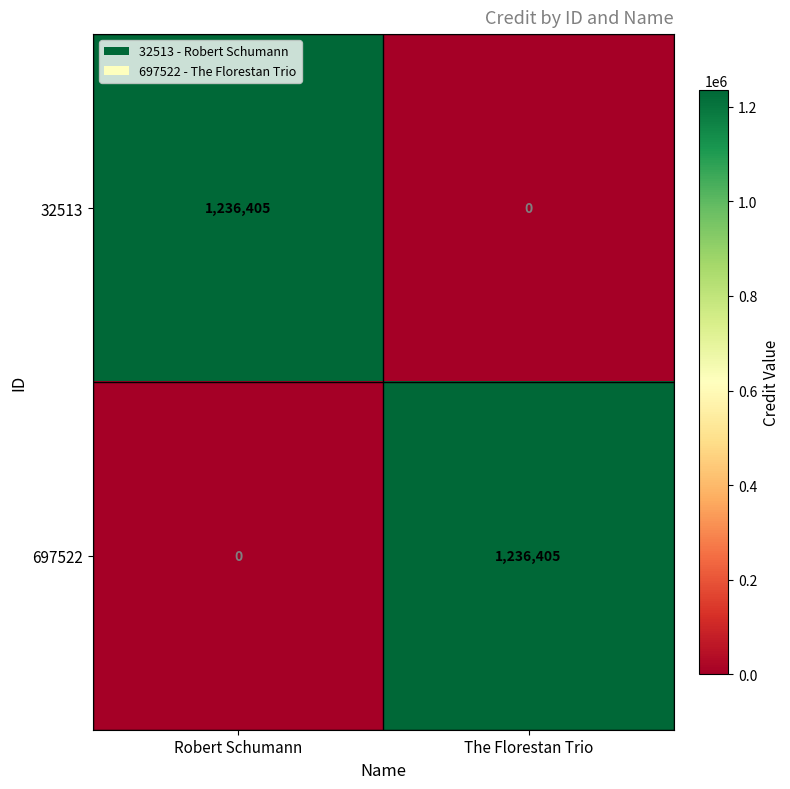

What is the approximate value of 32513 at Robert Schumann, to the nearest 50?

1236400